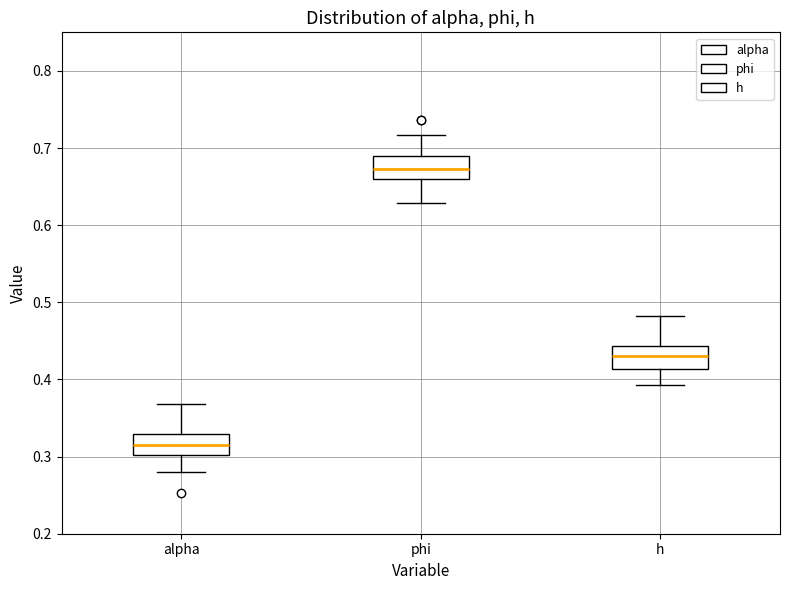

Where is the lower edge of the box for h on the y-axis? The values are not printed on the chart, so give them approximately, as read against the axis.

0.41